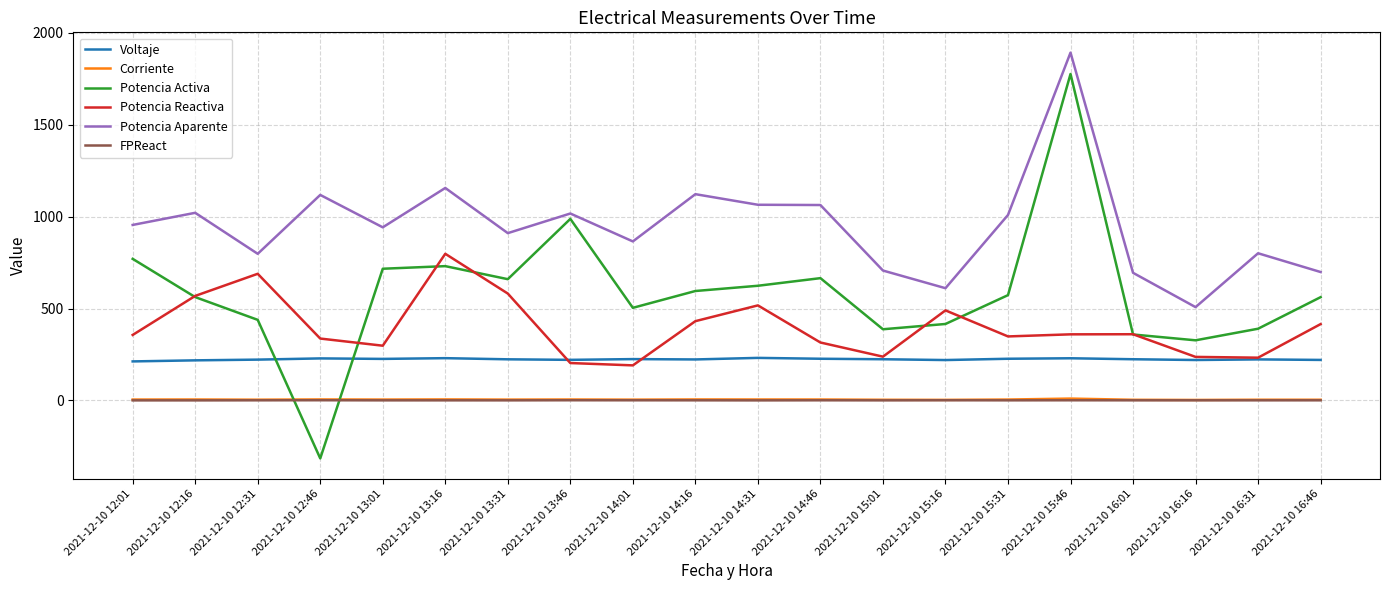

True or false: Corriente and Potencia Reactiva intersect in this chart.

False